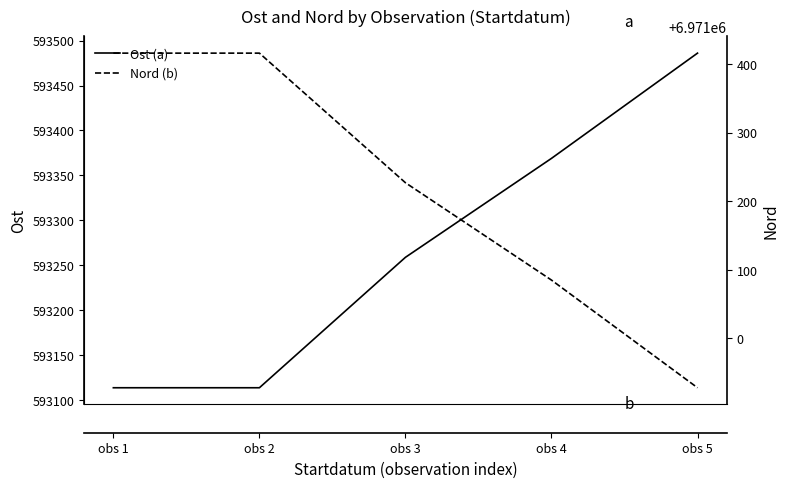

The Nord (b) series shows 11793159 at obs 5. True or false?

False